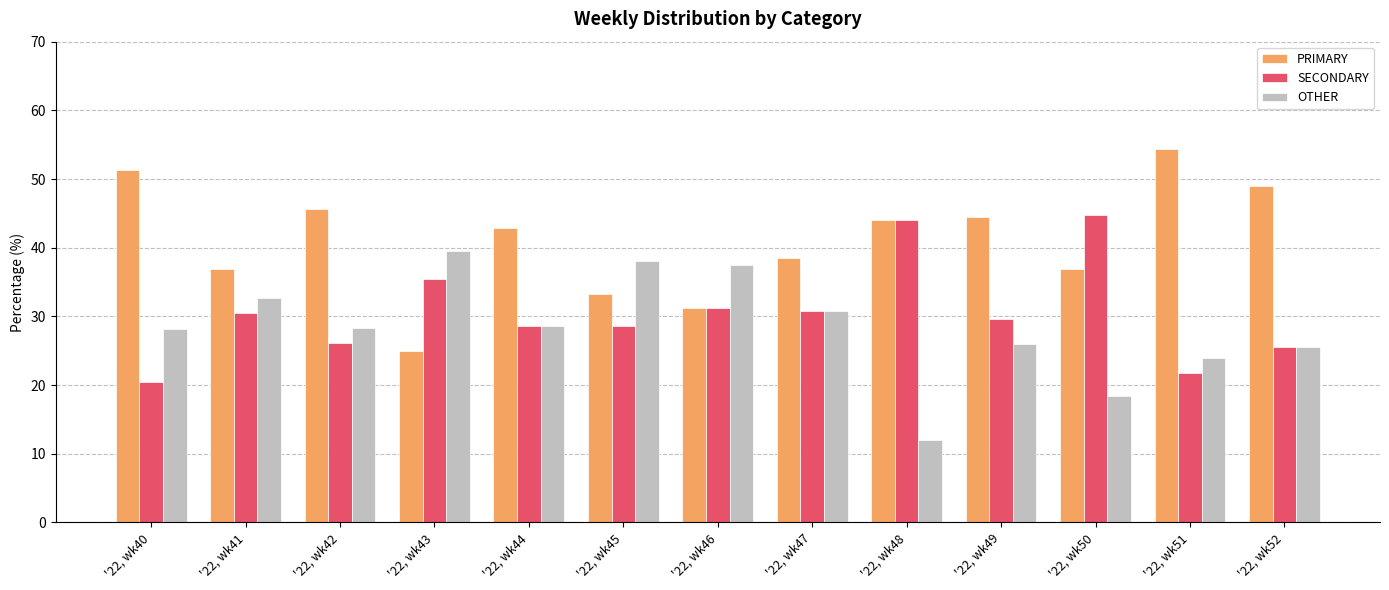

What is the sum of all SECONDARY values?

397.3